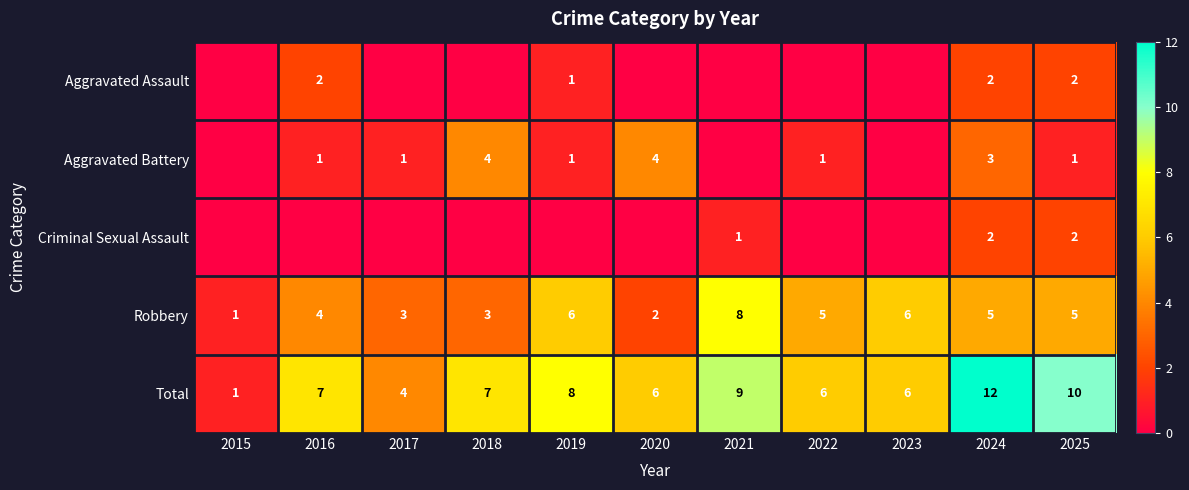

Where does the Robbery series first go above 5?

2019